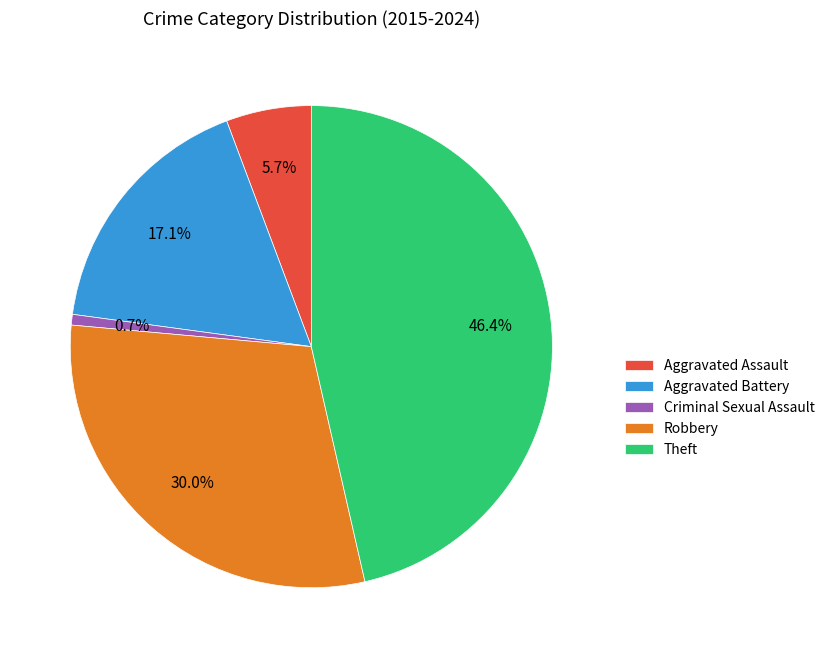

What is the smallest slice in the pie chart?

Criminal Sexual Assault